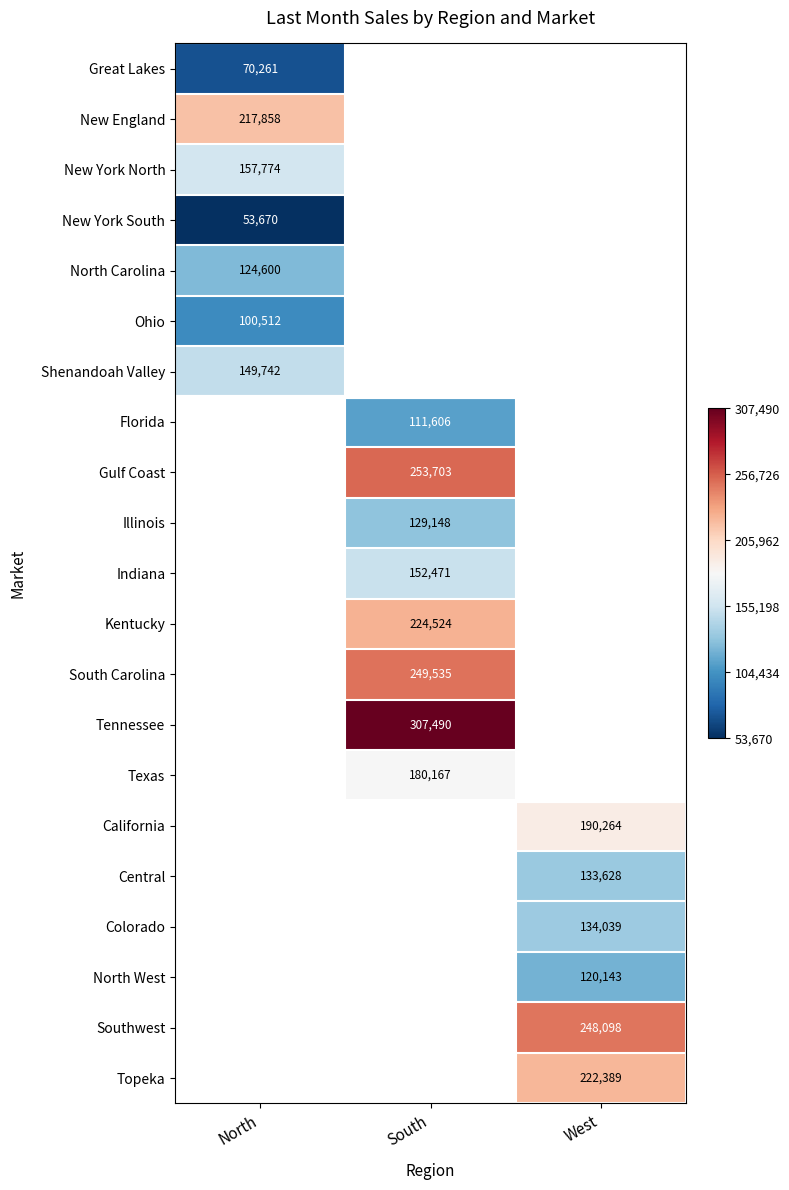

The Southwest series shows 248098 at West. True or false?

True